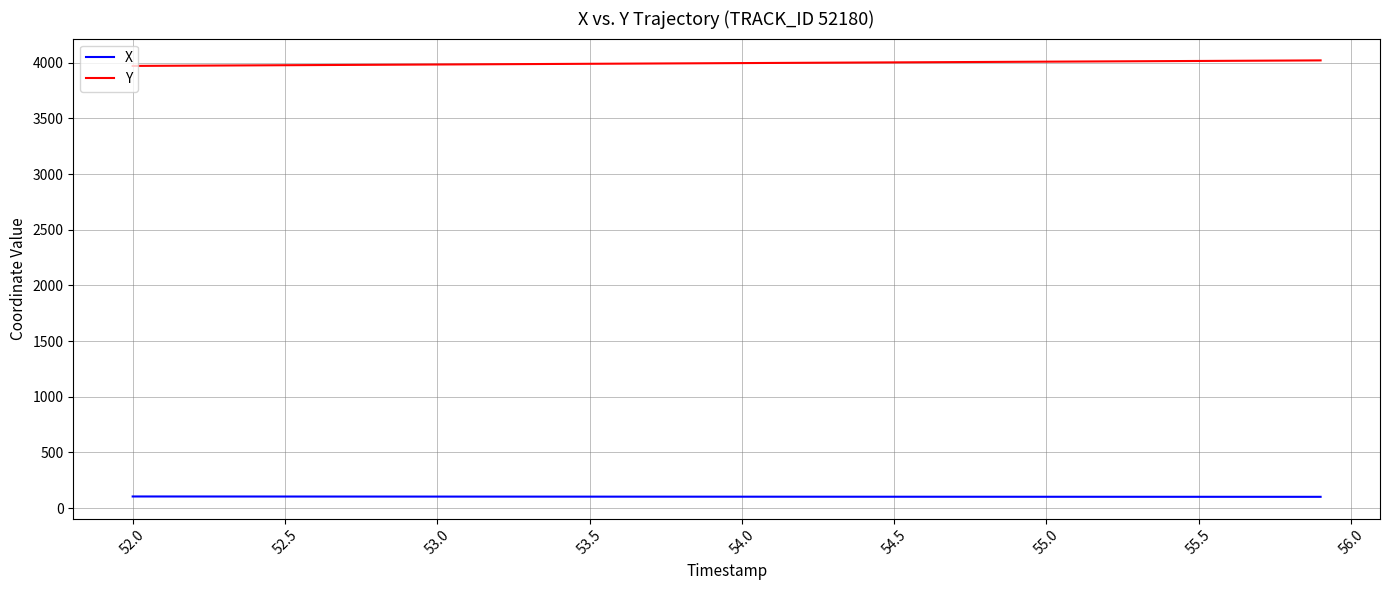

What is the highest value of the Y series?

4022.0